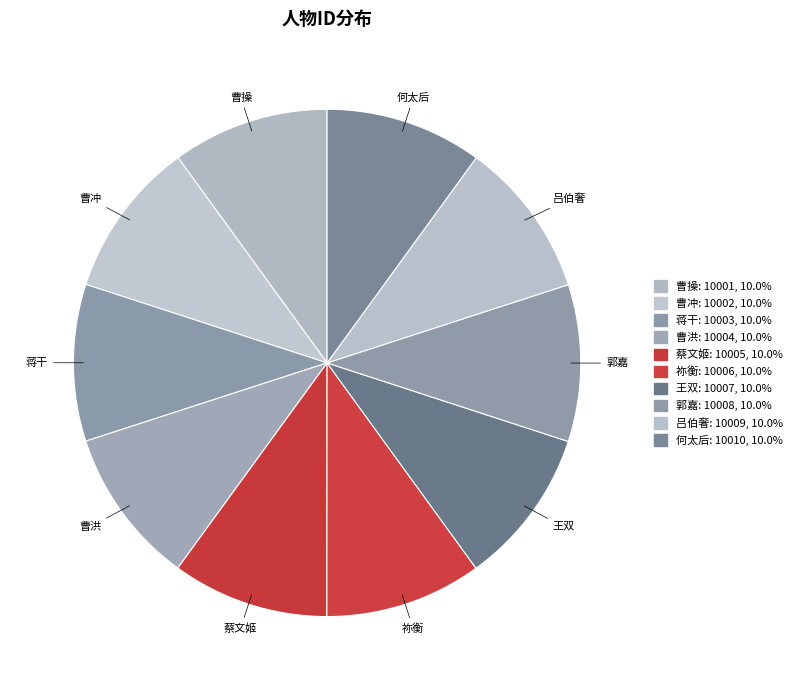

Does 吕伯奢 account for over 50% of the chart?

No